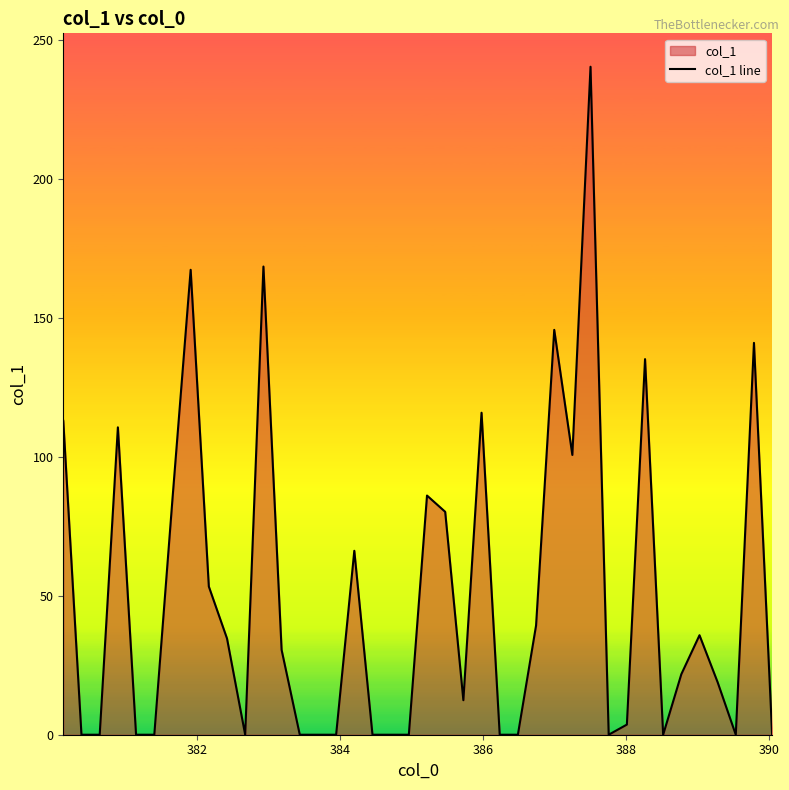

What is the maximum value shown in the chart?

240.4